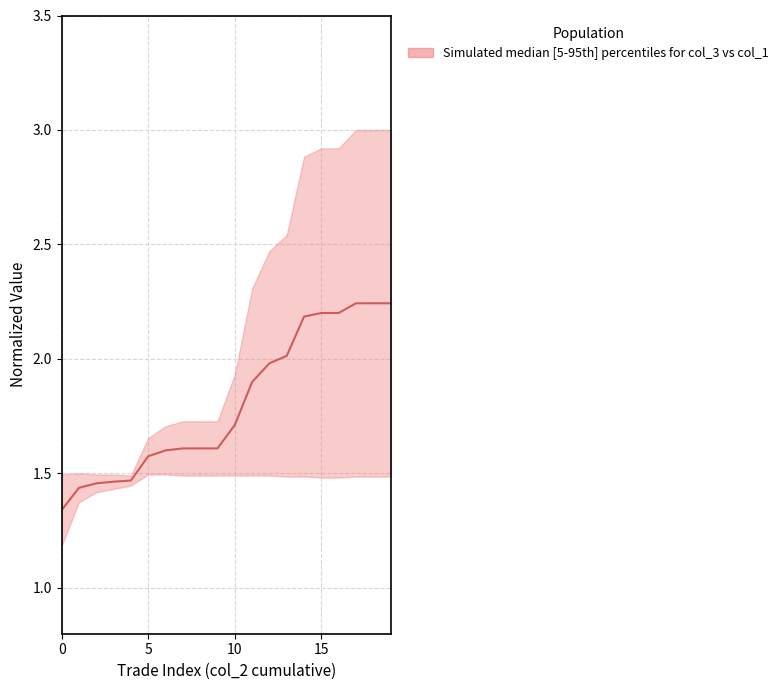

Reading left to right, transcribe all the data shown in this chart.

1.3	1.4	1.5	1.5	1.5	1.6	1.6	1.6	1.6	1.6	1.7	1.9	2.0	2.0	2.2	2.2	2.2	2.2	2.2	2.2